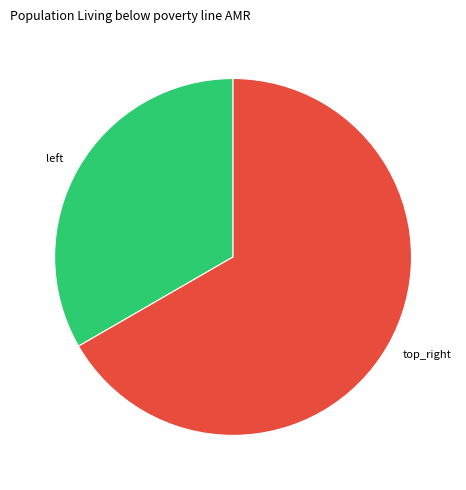

Is it true that top_right is 56% of the pie?

False